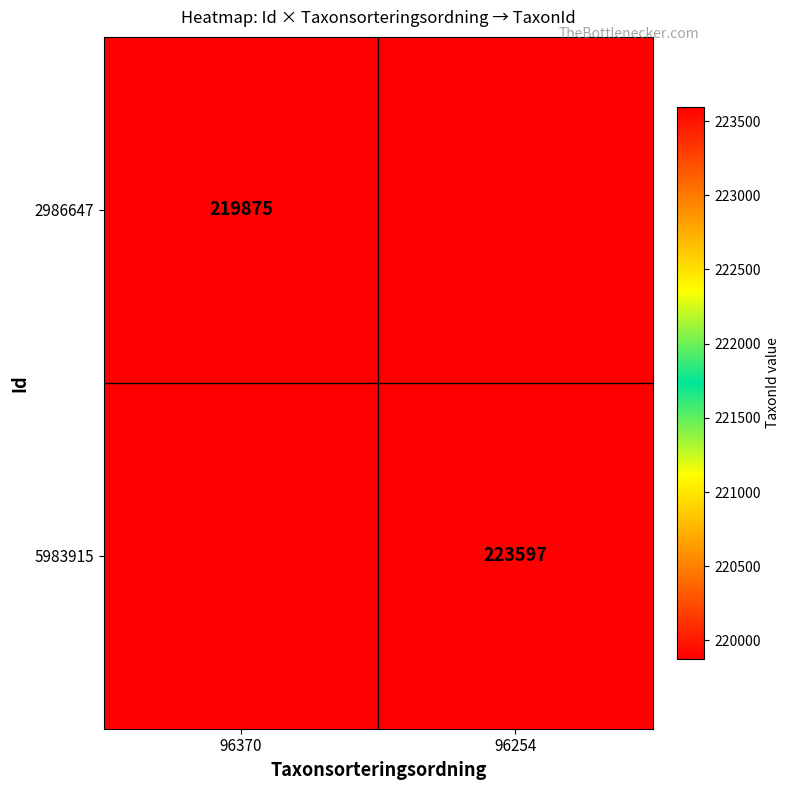

The value of 2986647 at 96370 is 50315. True or false?

False